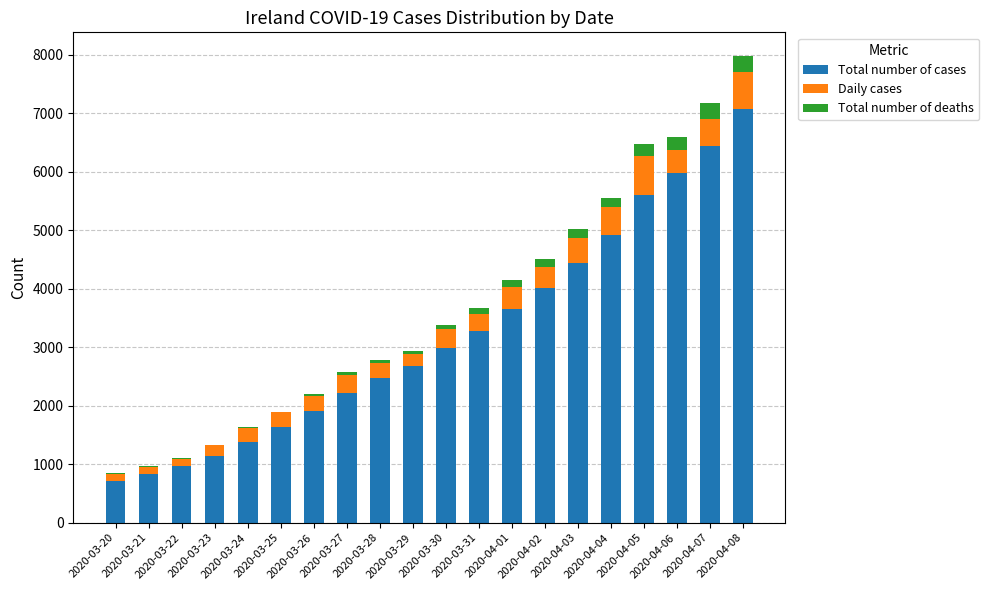

List the series in order of their peak value, lowest first.

Total number of deaths, Daily cases, Total number of cases